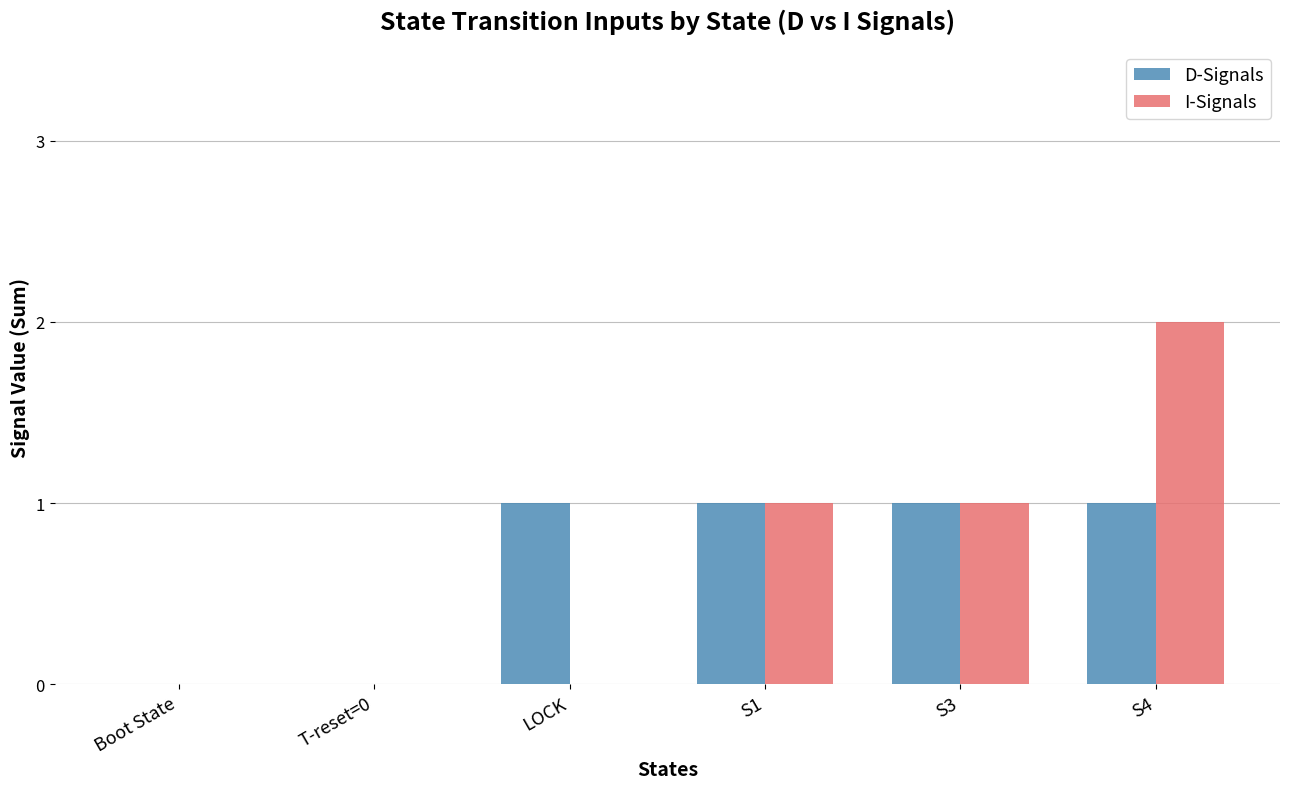

Which series has the widest spread of values?

I-Signals